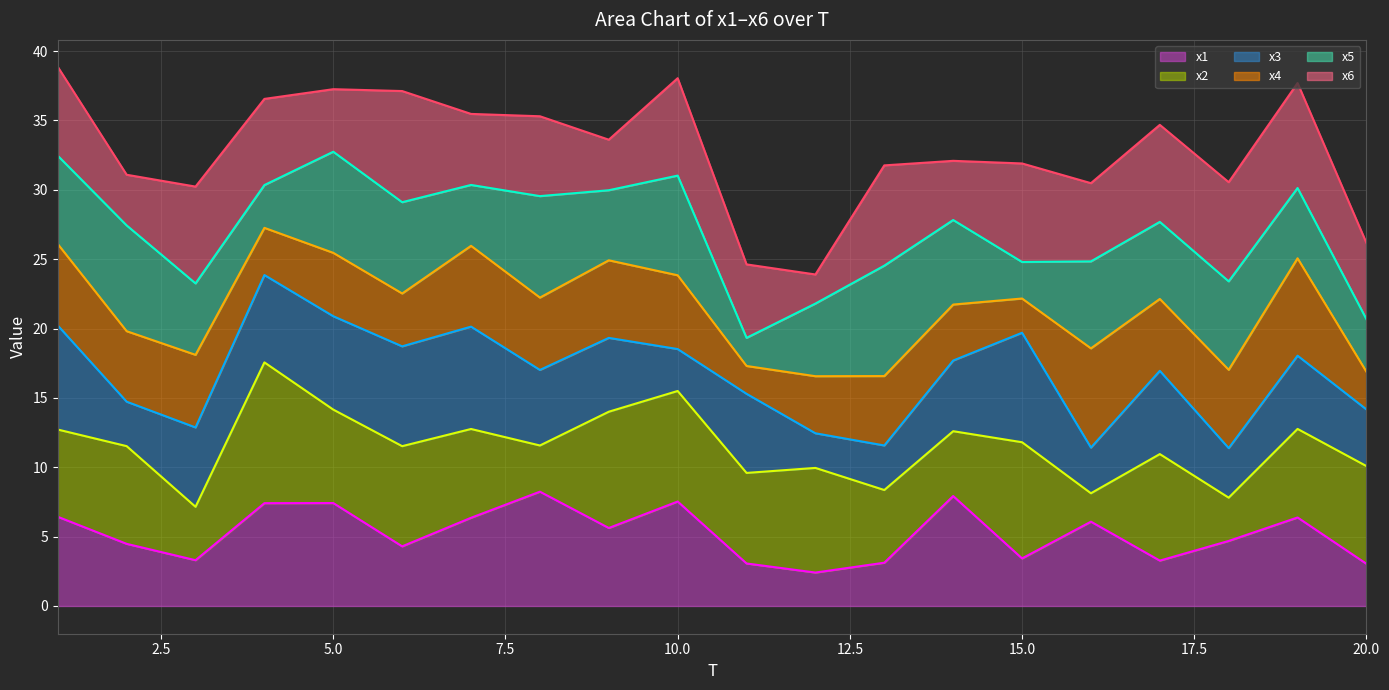

Rank the series by their maximum value, from lowest to highest.

x1 line, x2 line, x3 line, x4 line, x5 line, x6 line